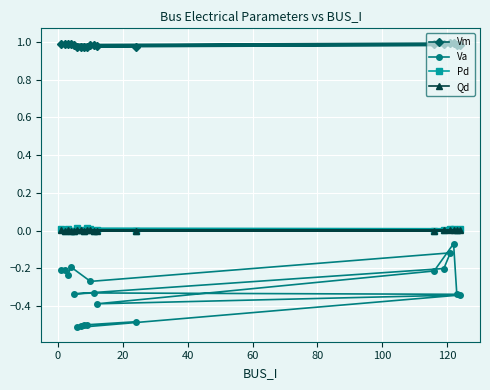

Which series has the largest total across all categories?

Vm